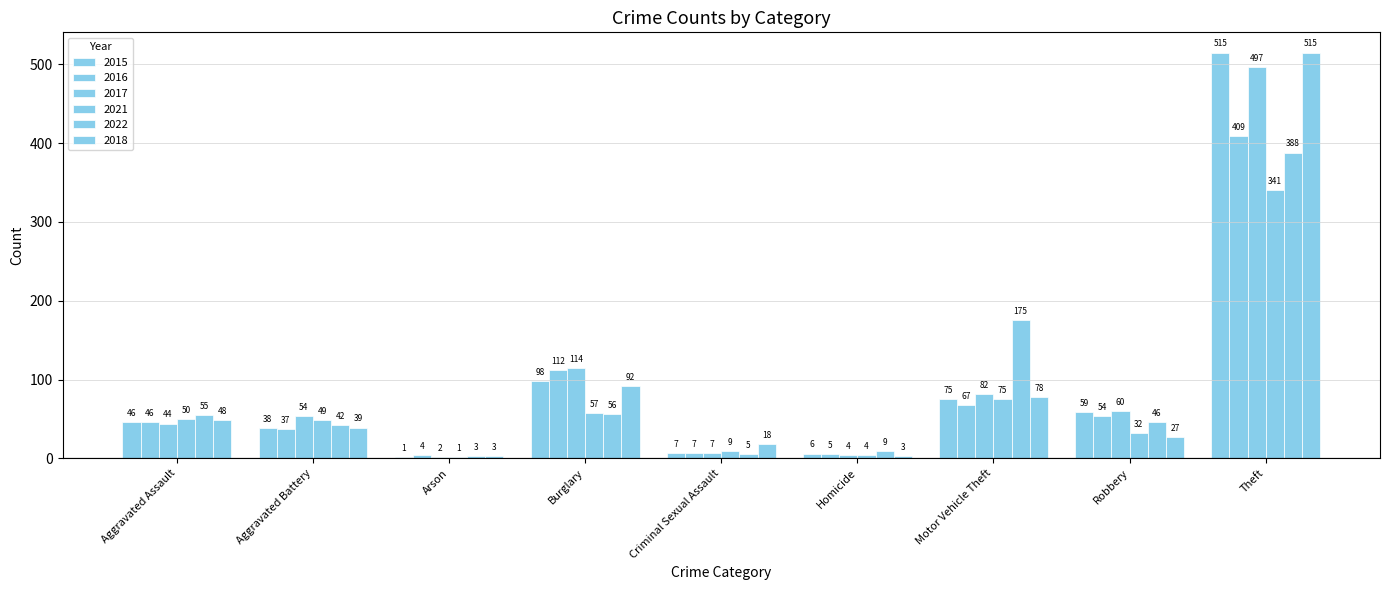

Which series has the largest total across all categories?

2017